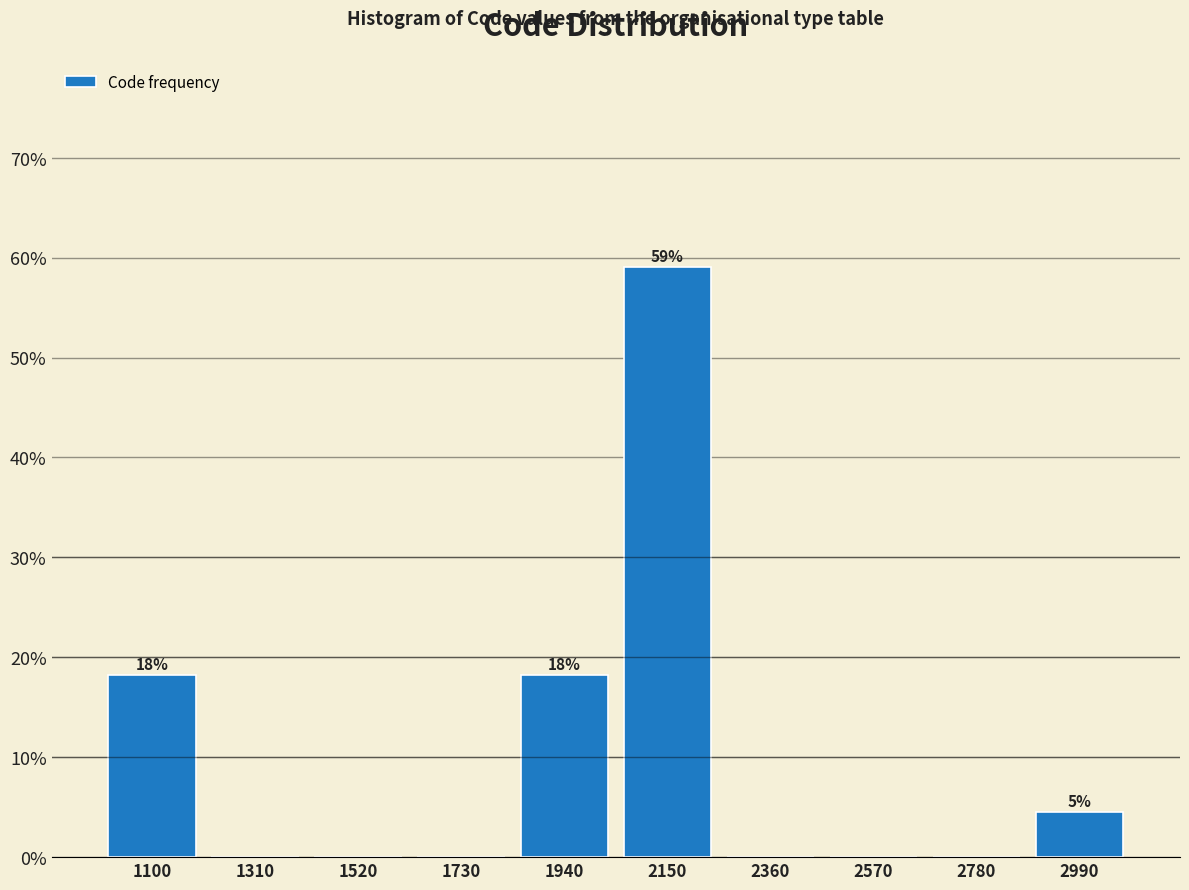

Reading left to right, extract all data points from this chart.

1100=18.2	1310=0.0	1520=0.0	1730=0.0	1940=18.2	2150=59.1	2360=0.0	2570=0.0	2780=0.0	2990=4.5